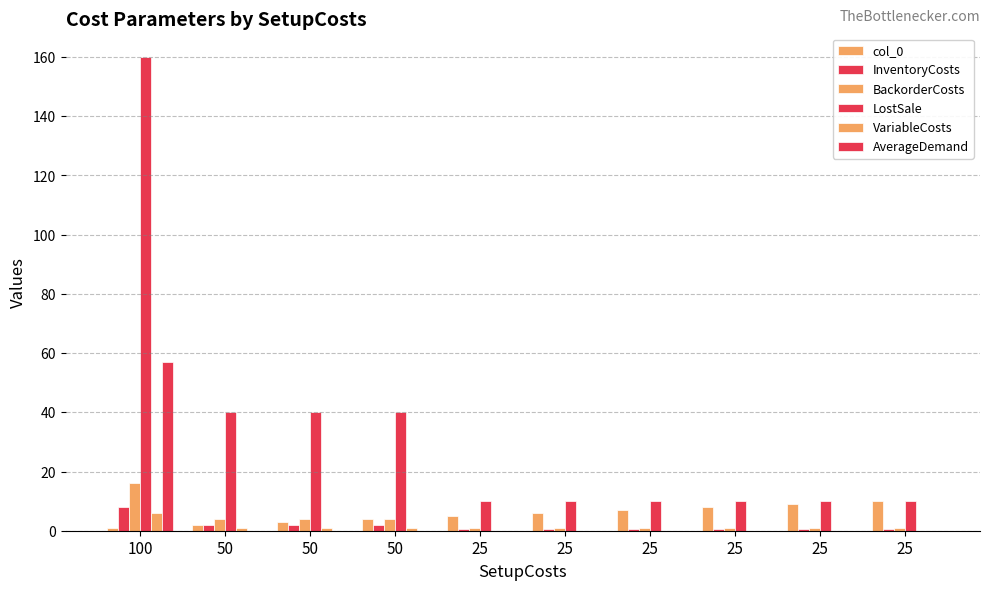

Reading left to right, what are all the values shown in this chart?

col_0: 100=1.0	50=2.0	50=3.0	50=4.0	25=5.0	25=6.0	25=7.0	25=8.0	25=9.0	25=10.0
InventoryCosts: 100=8.0	50=2.0	50=2.0	50=2.0	25=0.5	25=0.5	25=0.5	25=0.5	25=0.5	25=0.5
BackorderCosts: 100=16.0	50=4.0	50=4.0	50=4.0	25=1.0	25=1.0	25=1.0	25=1.0	25=1.0	25=1.0
LostSale: 100=160.0	50=40.0	50=40.0	50=40.0	25=10.0	25=10.0	25=10.0	25=10.0	25=10.0	25=10.0
VariableCosts: 100=6.0	50=1.0	50=1.0	50=1.0	25=0.0	25=0.0	25=0.0	25=0.0	25=0.0	25=0.0
AverageDemand: 100=57.1	50=0.0	50=0.0	50=0.0	25=0.0	25=0.0	25=0.0	25=0.0	25=0.0	25=0.0